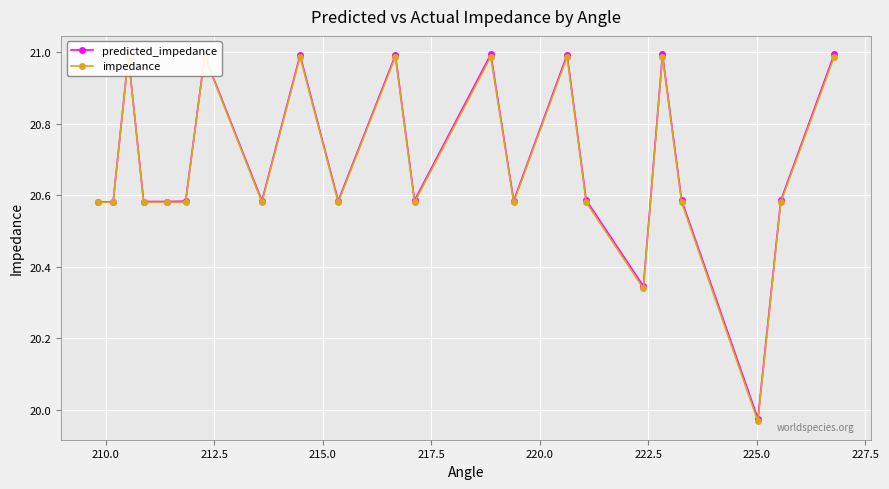

Which series has the largest total across all categories?

predicted_impedance